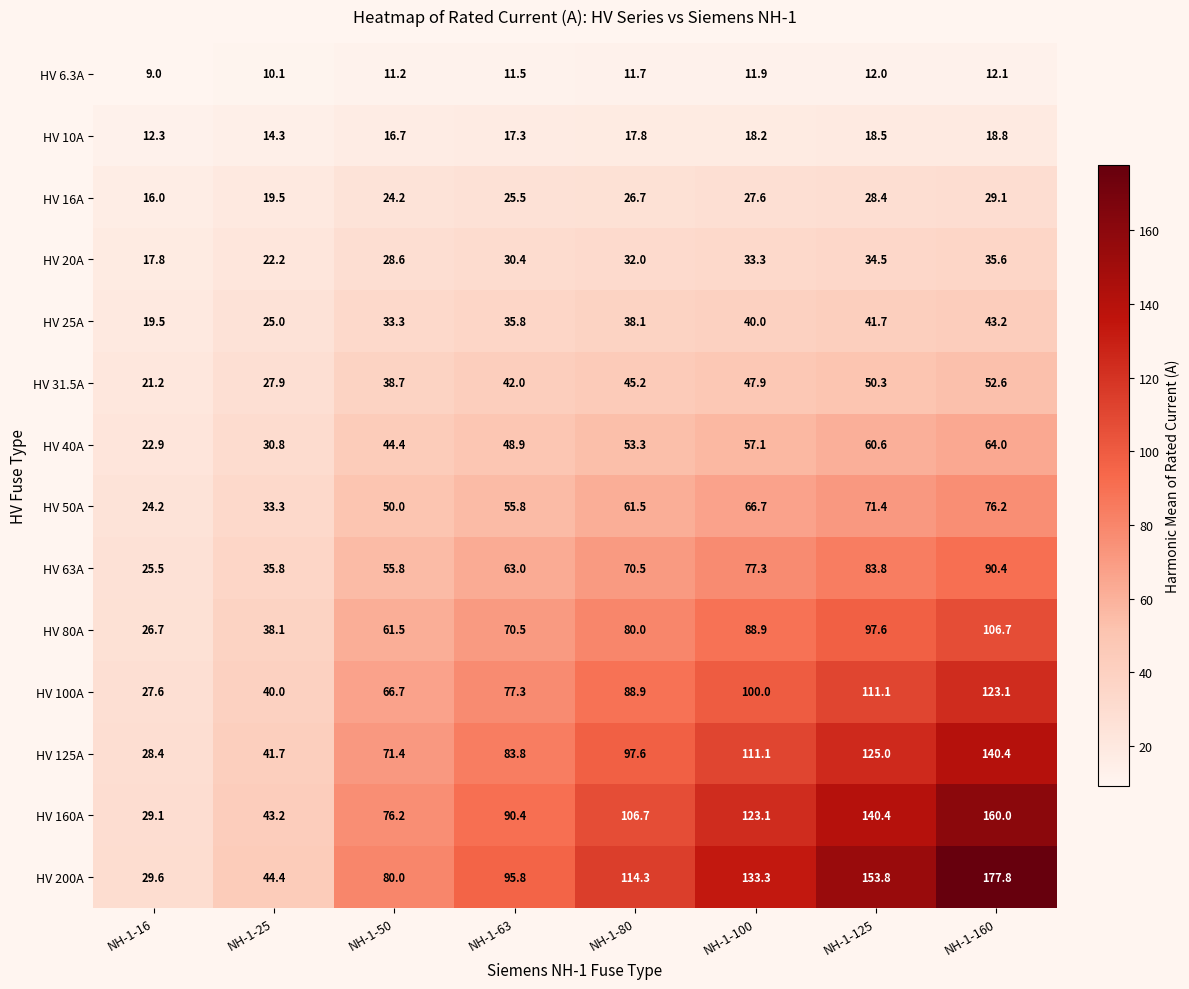

What is the difference between the maximum and second lowest values in the HV 16A series?

9.6